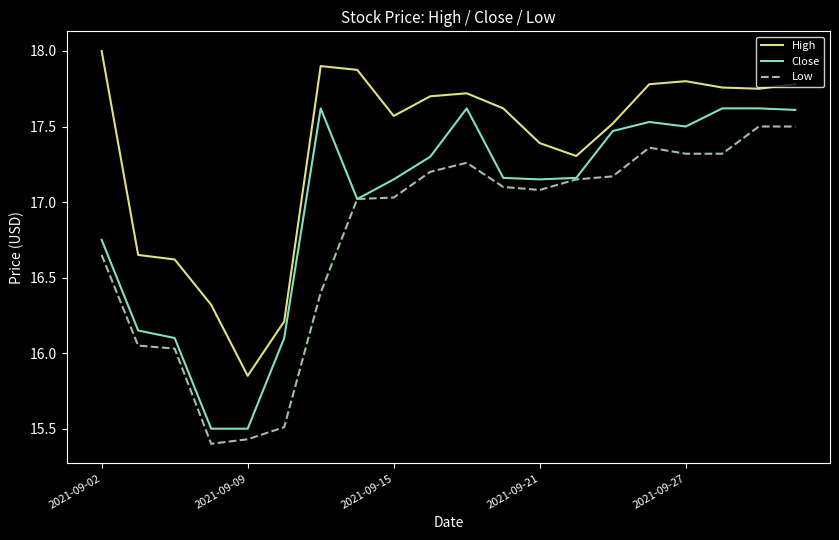

List the series in order of their peak value, highest first.

High, Close, Low